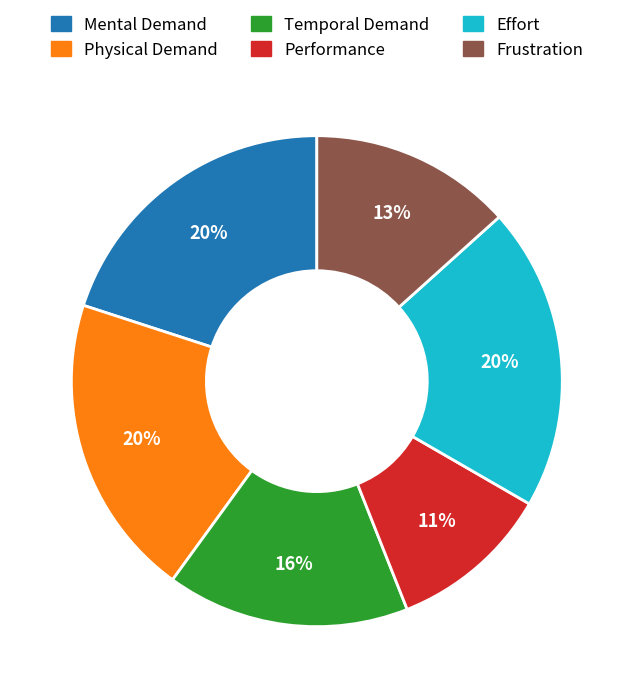

Is Effort the majority of the pie?

No